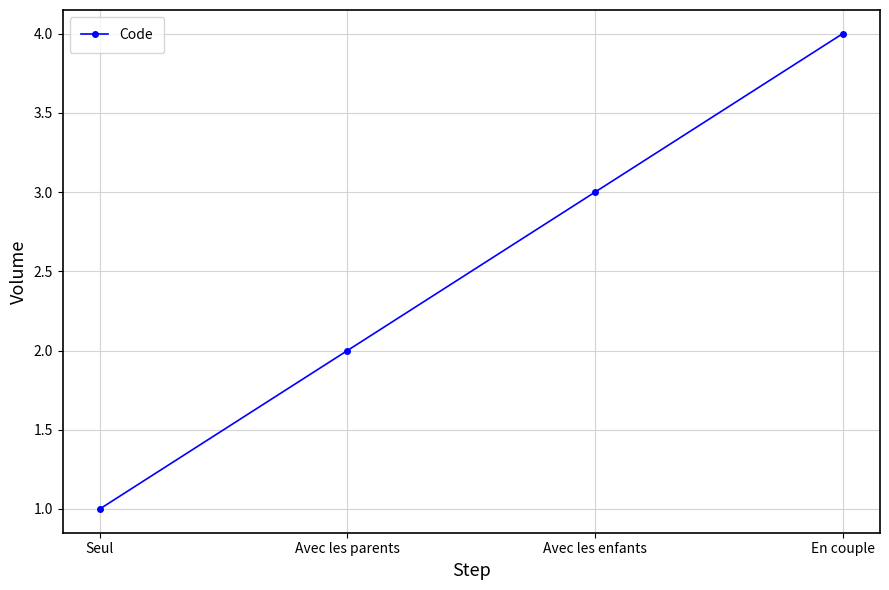

What is the value of the 1st point from the left?

1